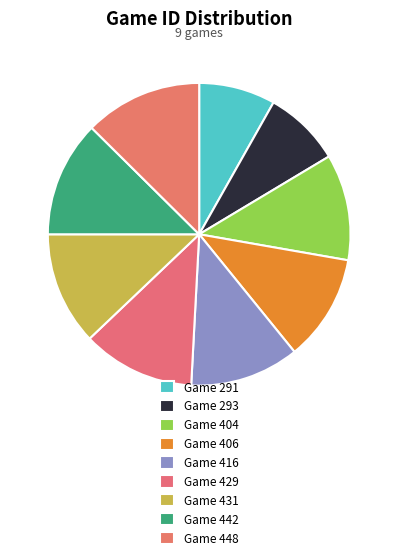

How many slices are in this pie chart?

9